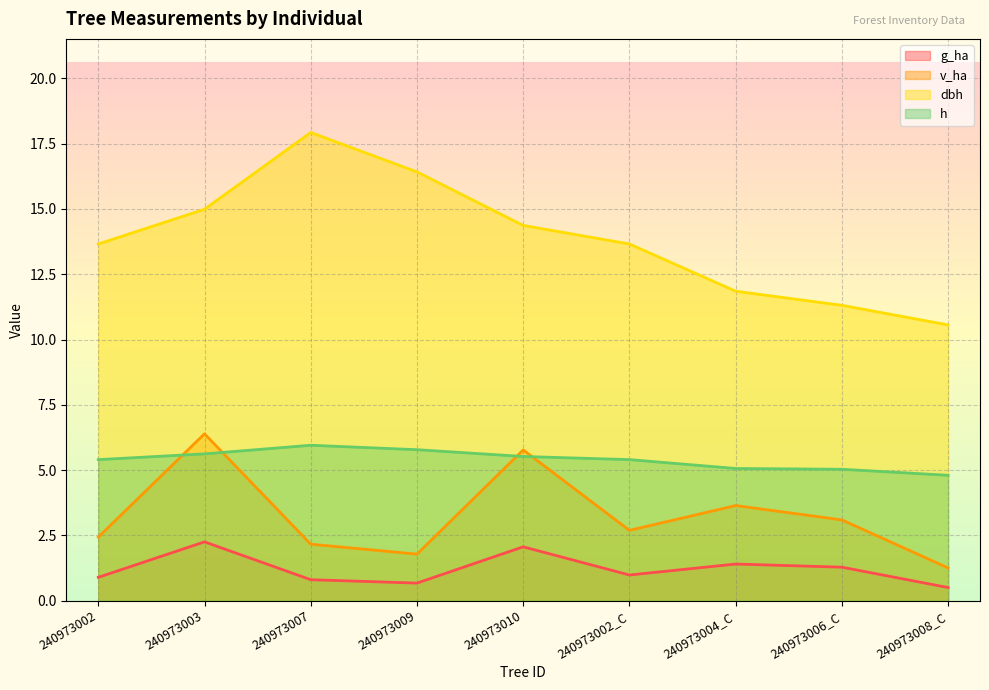

What is the label of the 2nd point from the left?

240973003